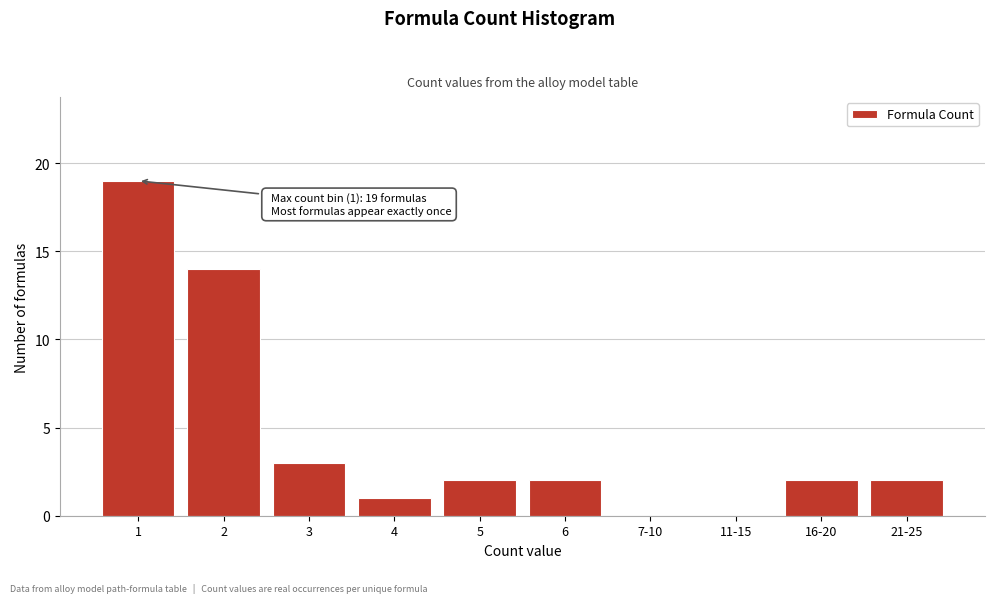

Reading left to right, extract all data points from this chart.

1=19	2=14	3=3	4=1	5=2	6=2	7-10=0	11-15=0	16-20=2	21-25=2